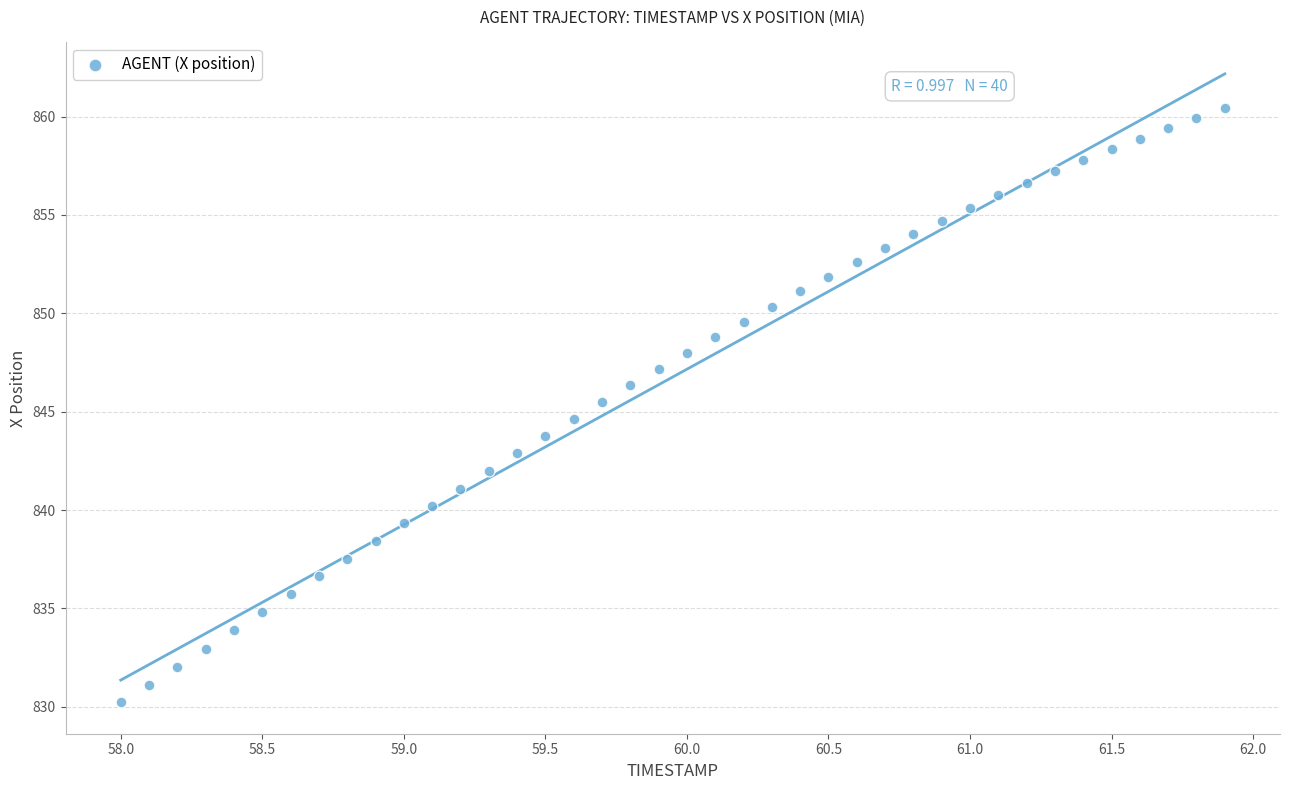

What is the range of Y values (max minus min)?

30.2